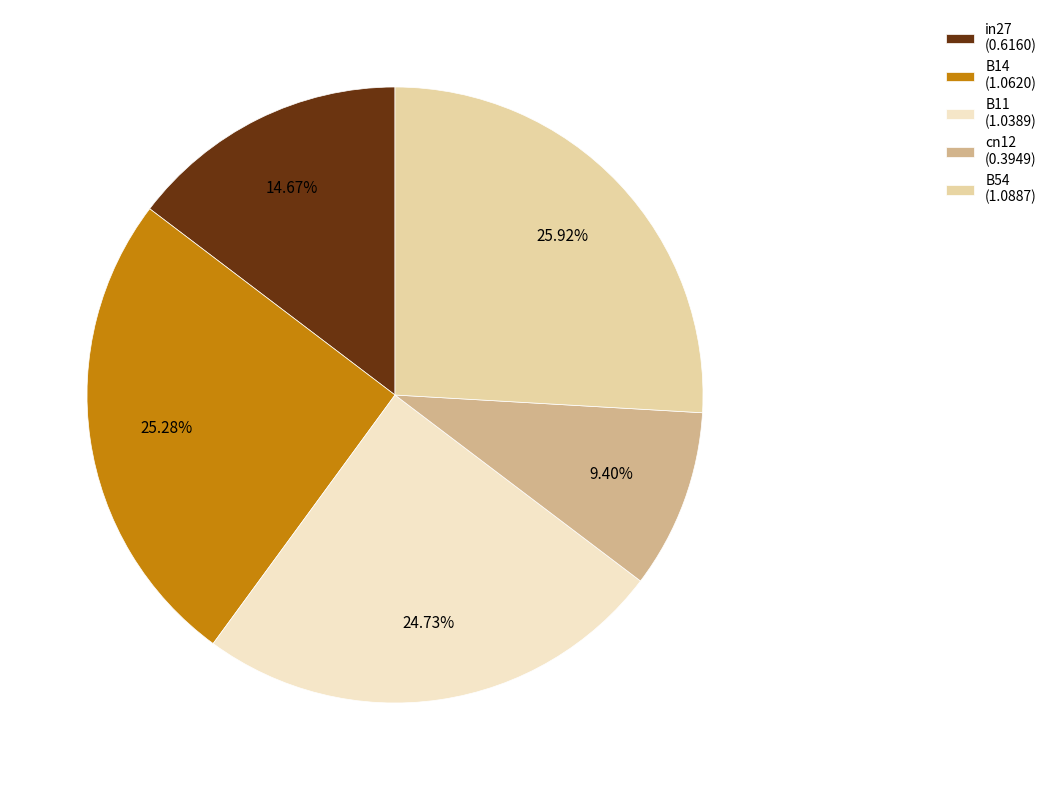

To the nearest percent, what is the combined percentage of cn12 and B14?

35%